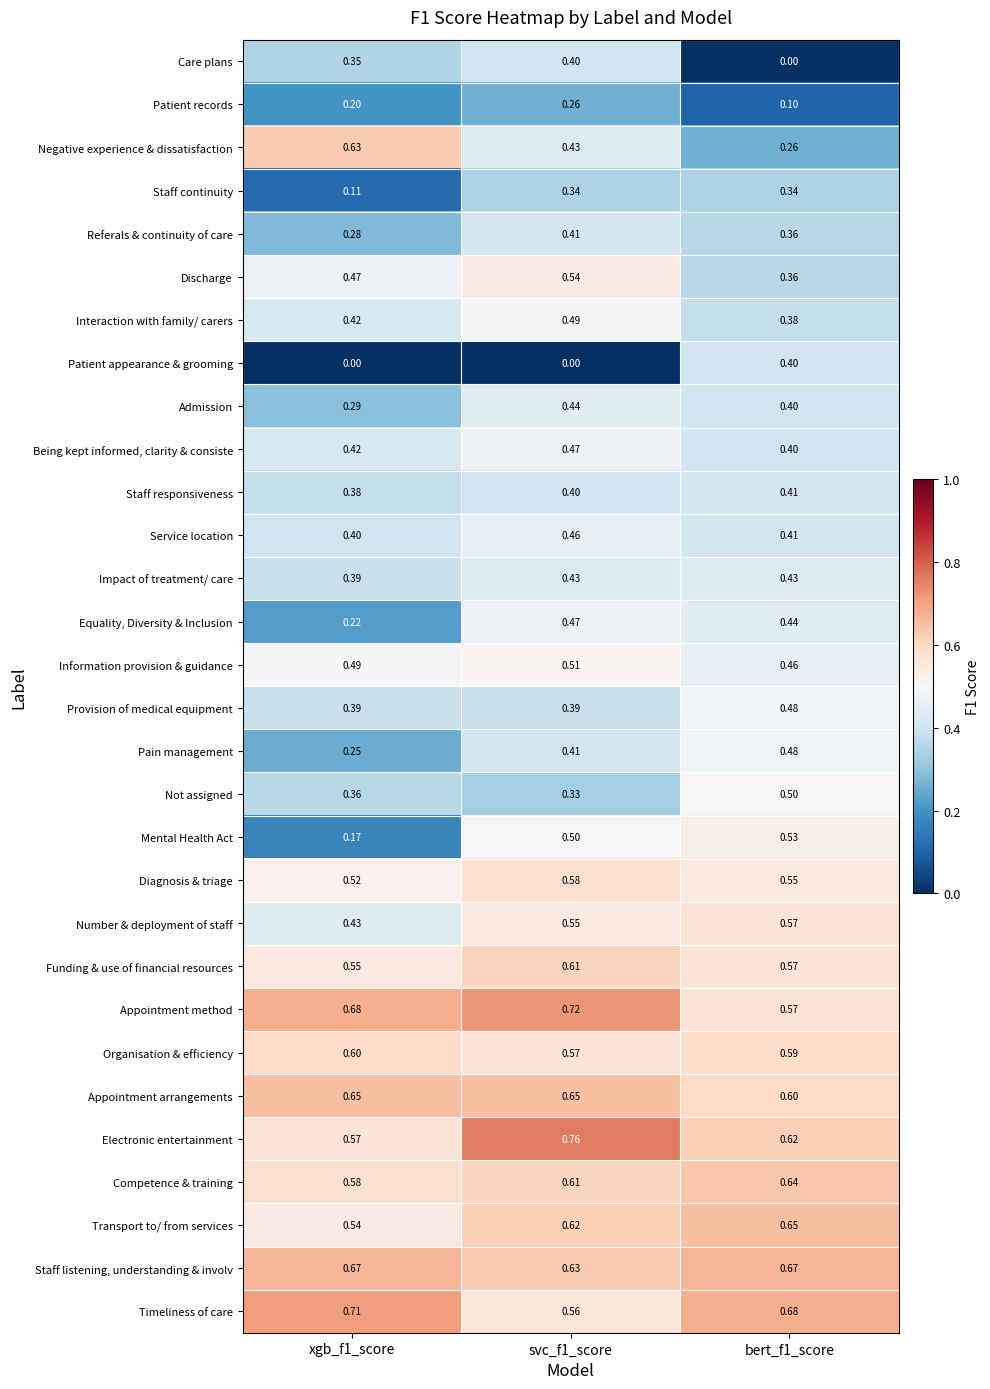

Which series changed the most between xgb_f1_score and svc_f1_score?

Mental Health Act